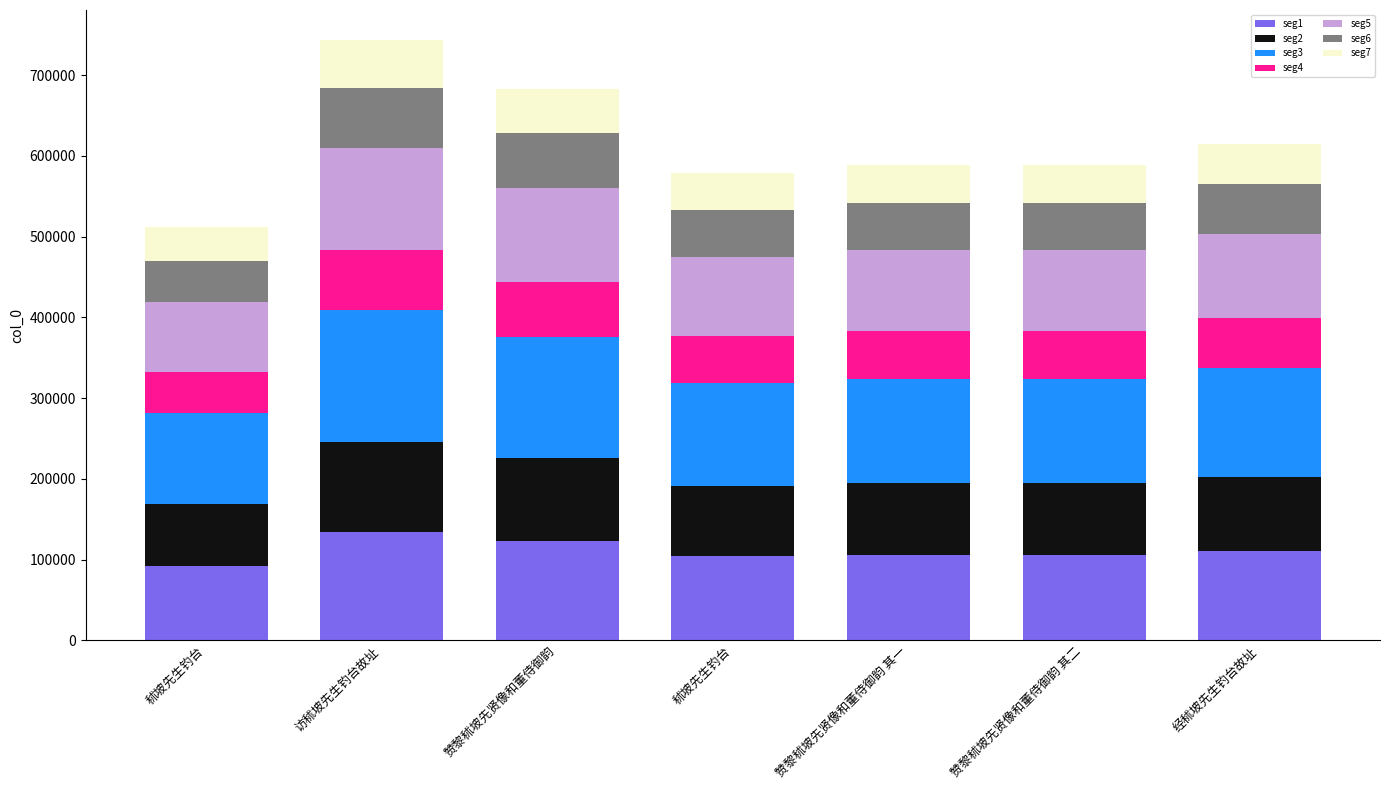

How many bars are there in total?

7